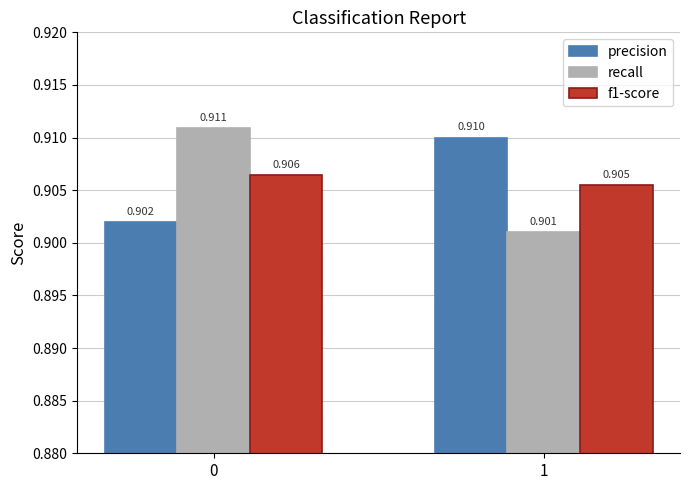

Which series changed the most between 0 and 1?

recall